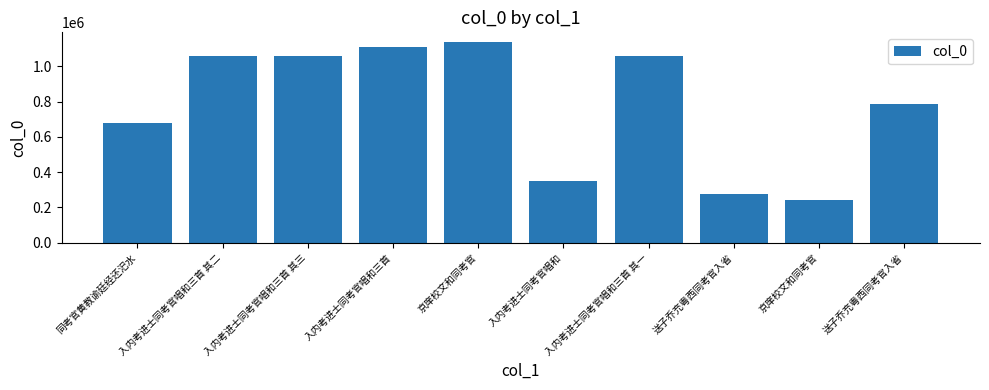

How many bars are there in total?

10